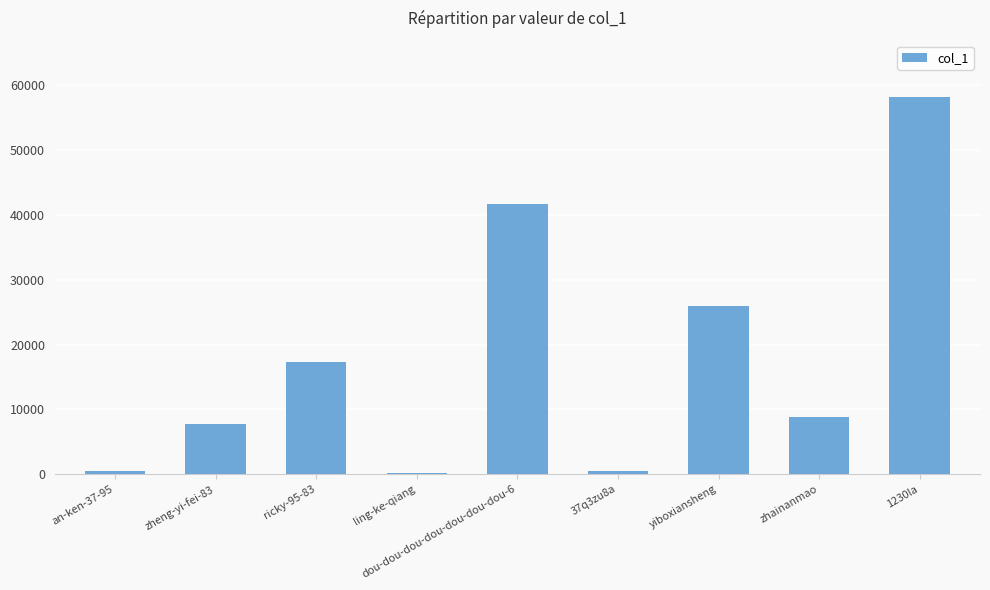

What is the ratio of the value at zhainanmao to the value at yiboxiansheng?

0.3